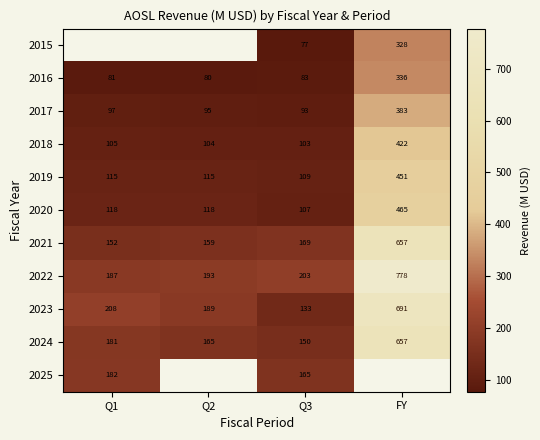

How many values in the 2022 series are below 203?

2